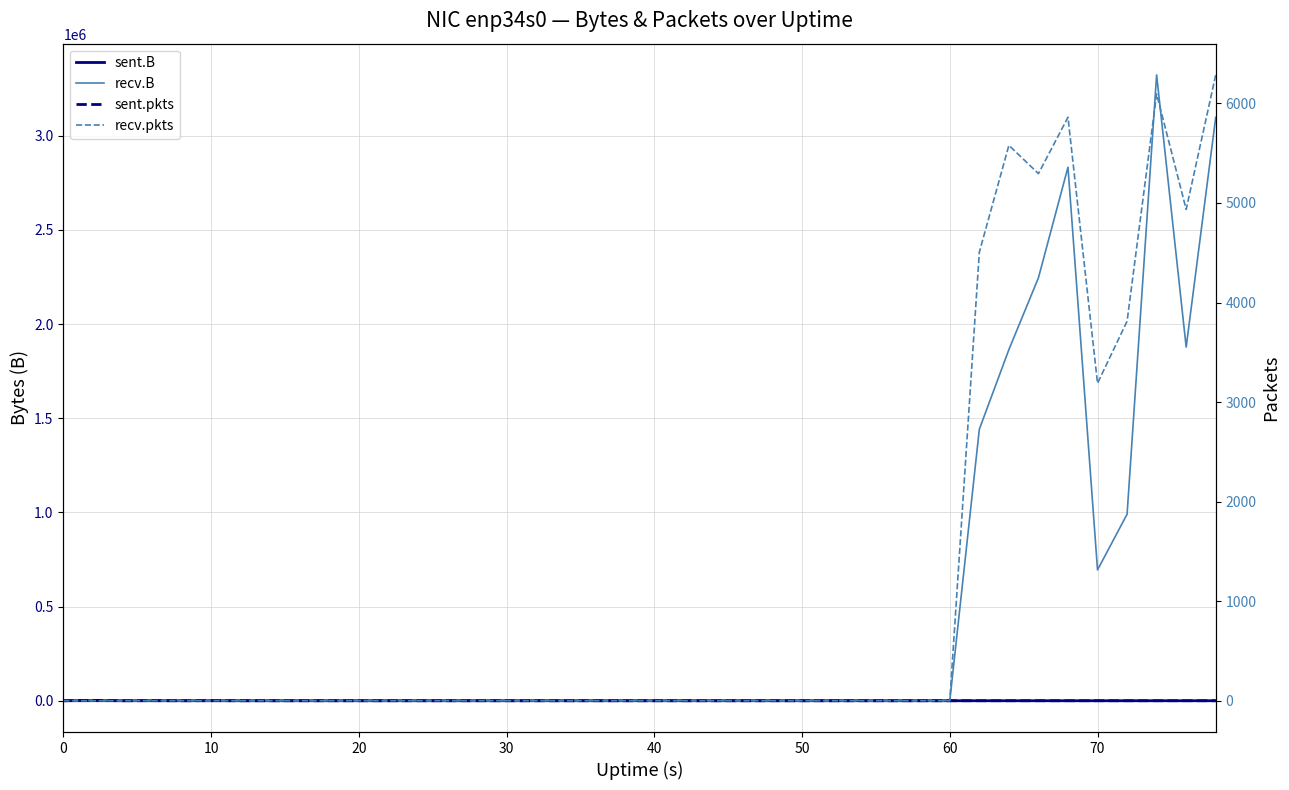

Which series has the widest spread of values?

recv.B